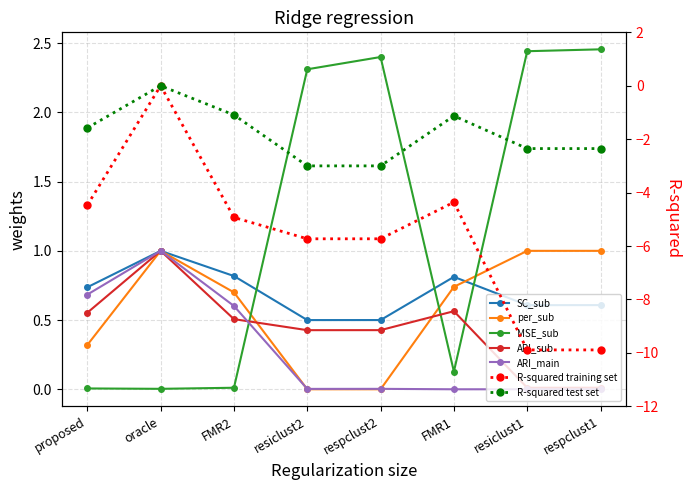

At which label is MSE_sub closest to 1?

FMR1